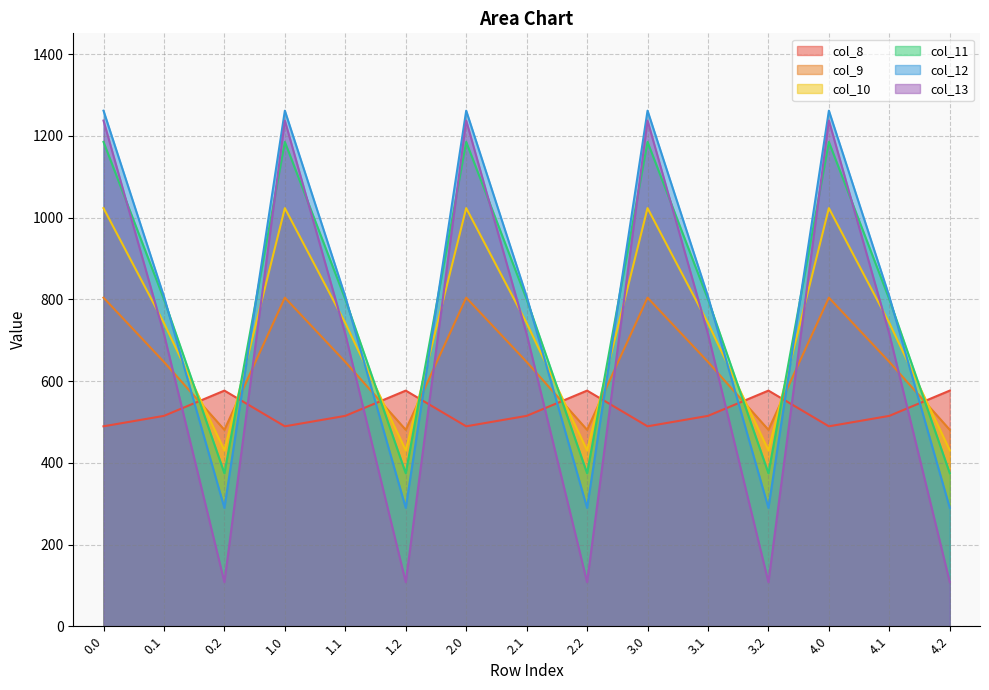

What is the total value across all series at 3.1?

4226.1